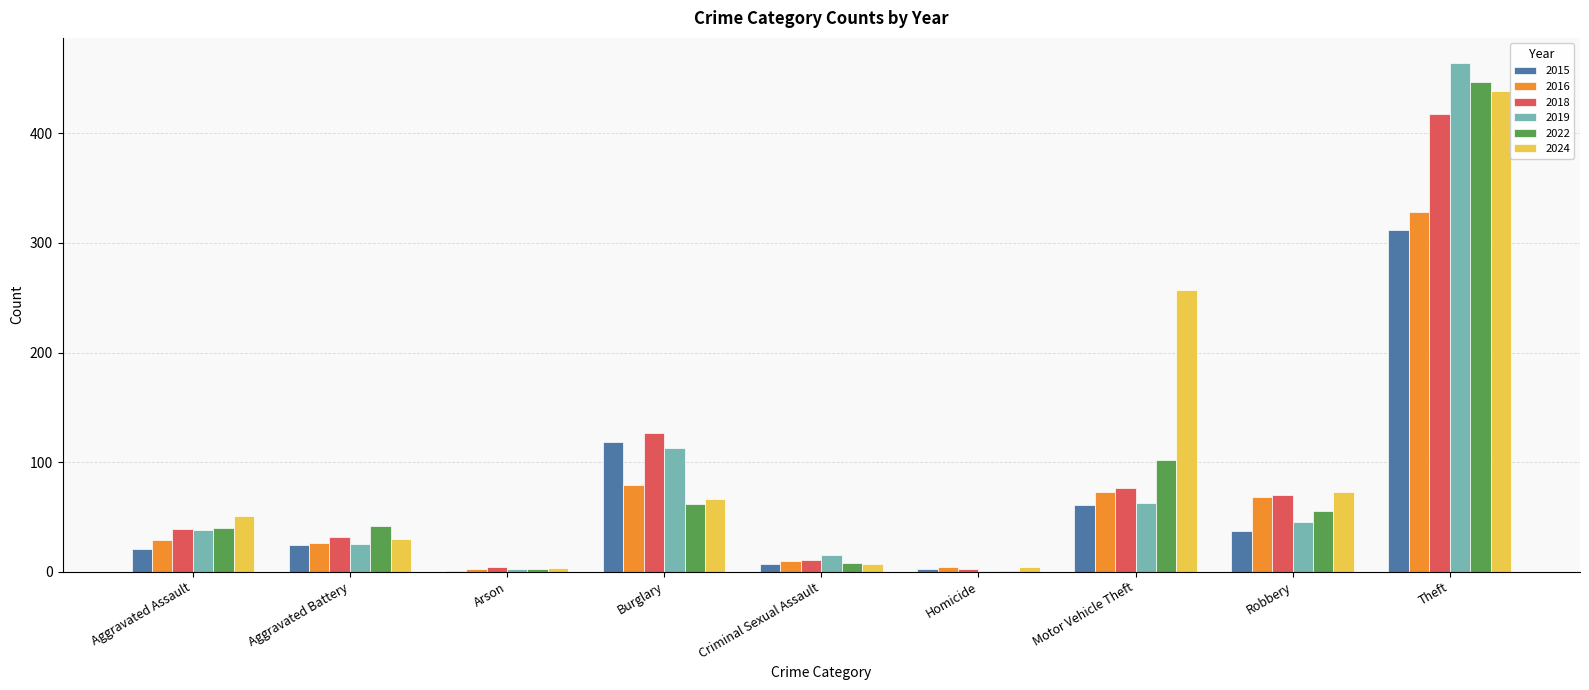

What is the highest value of the 2018 series?

418